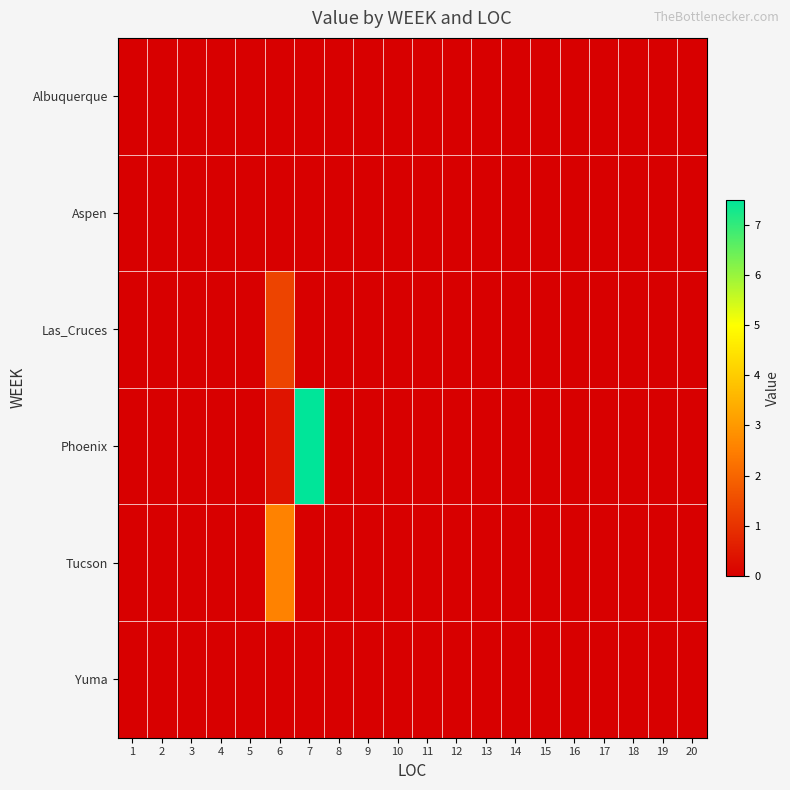

At which category is the sum across all series the highest?

7